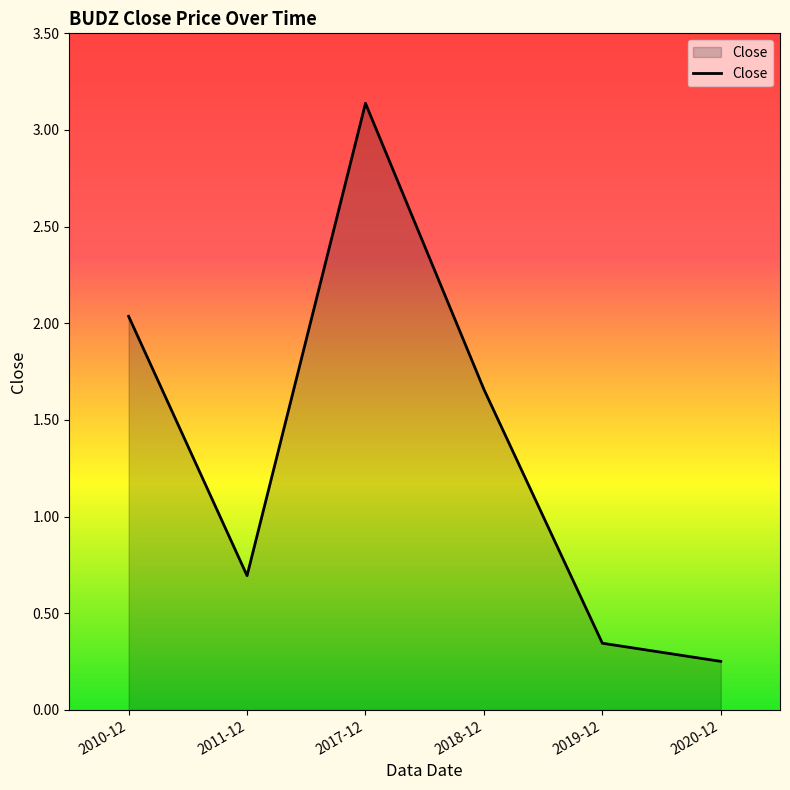

The chart shows a value of 0.1 at 2020-12. True or false?

False